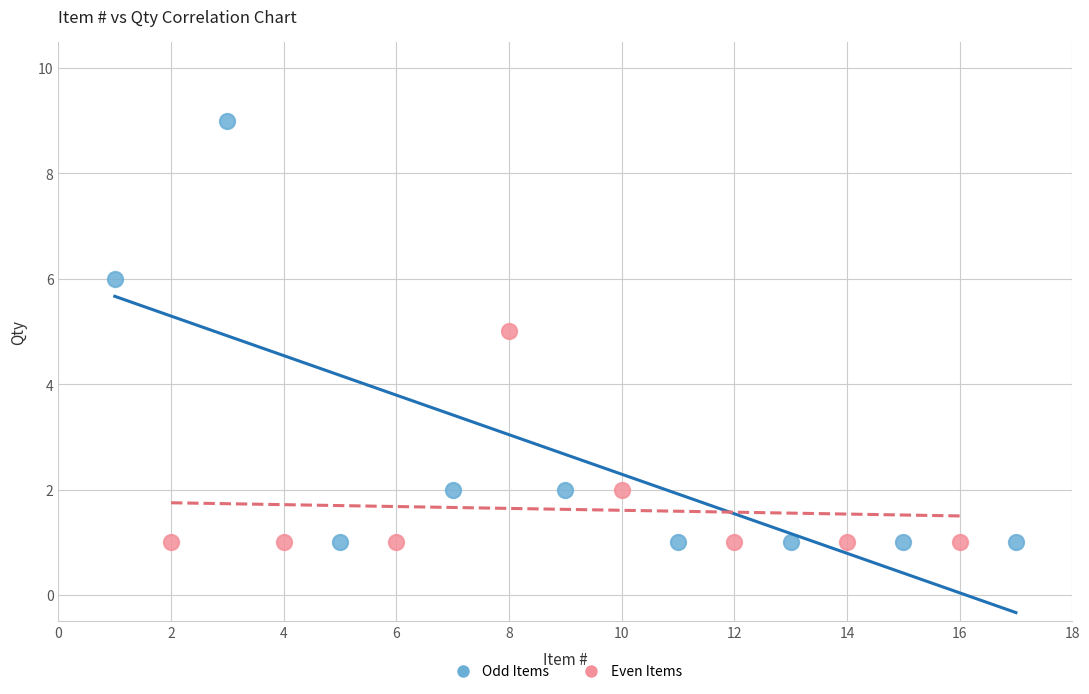

What are all the series names shown in the legend?

Odd Items, Even Items